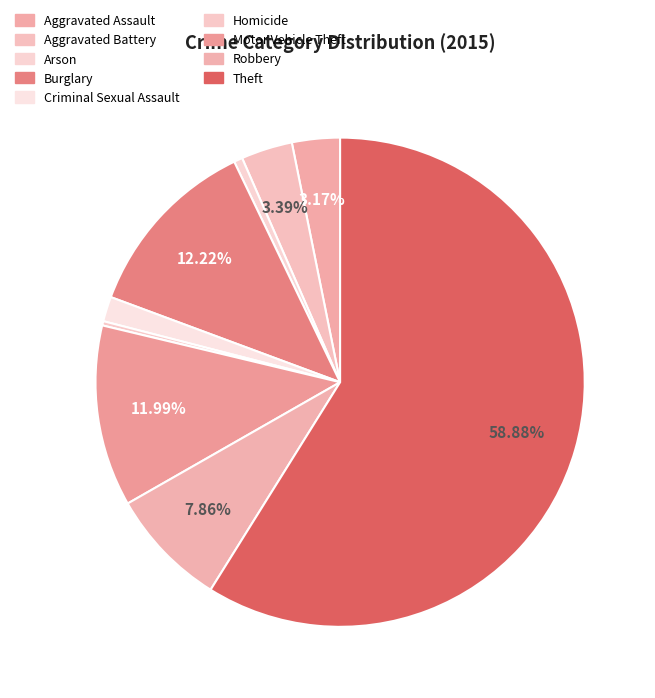

The Criminal Sexual Assault slice represents 2% of the pie. True or false?

True